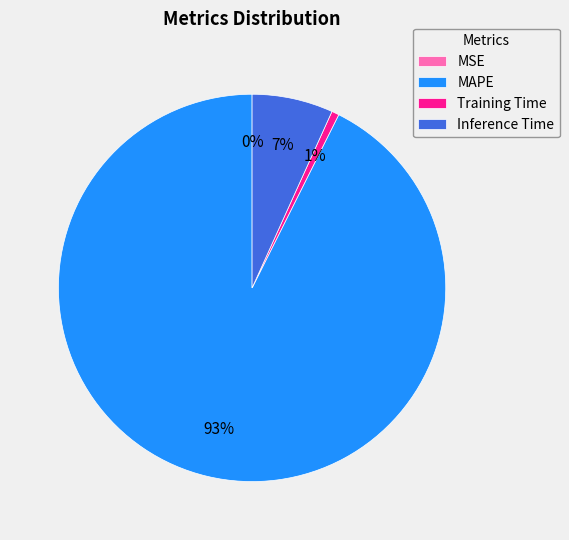

Which has a higher value, Training Time or Inference Time?

Inference Time